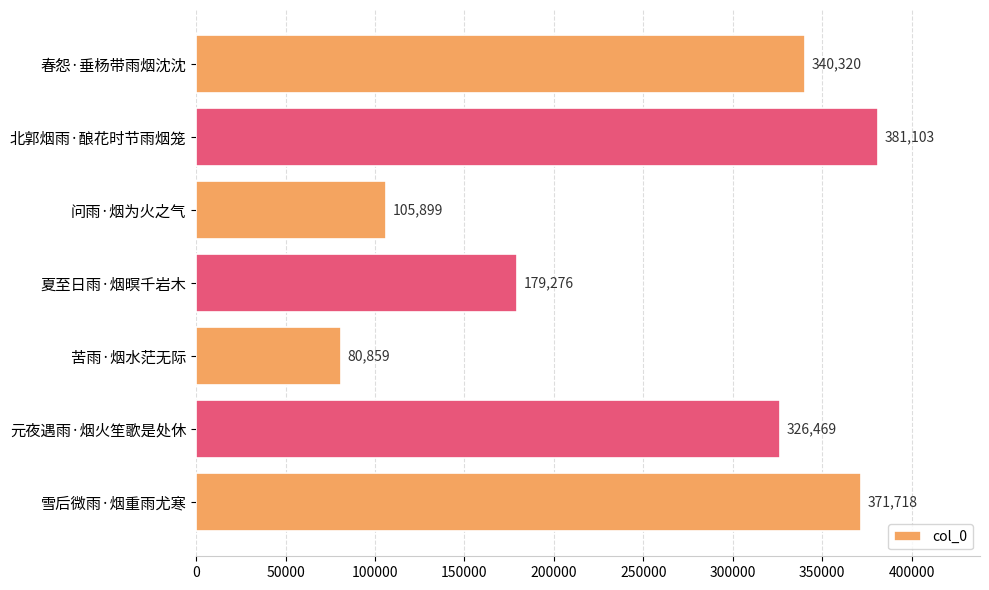

What is the smallest value displayed?

80859